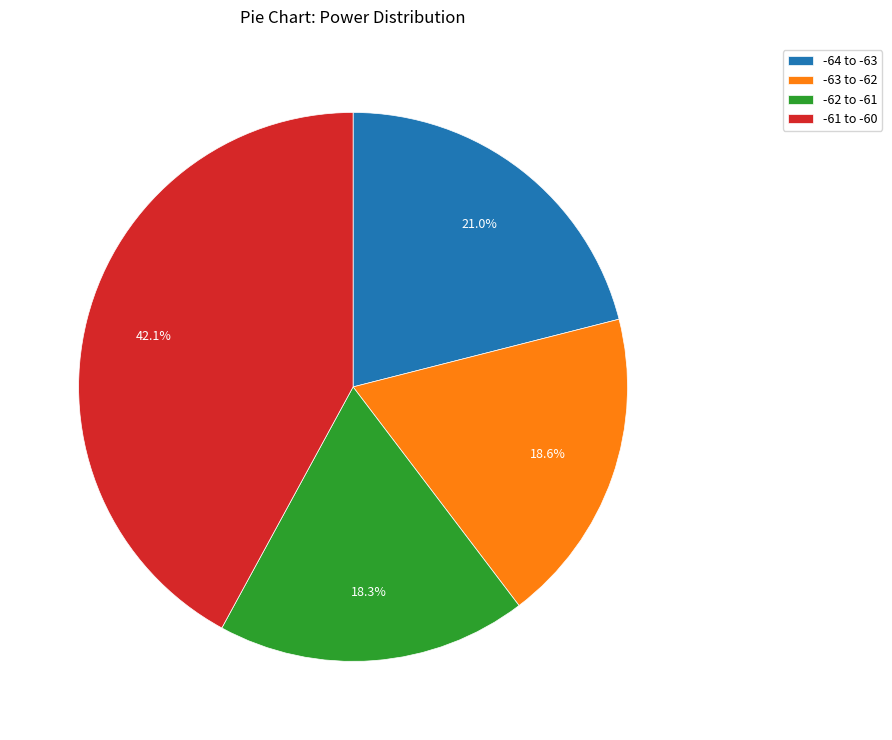

Is the sum of -61 to -60 and -63 to -62 greater than half?

Yes